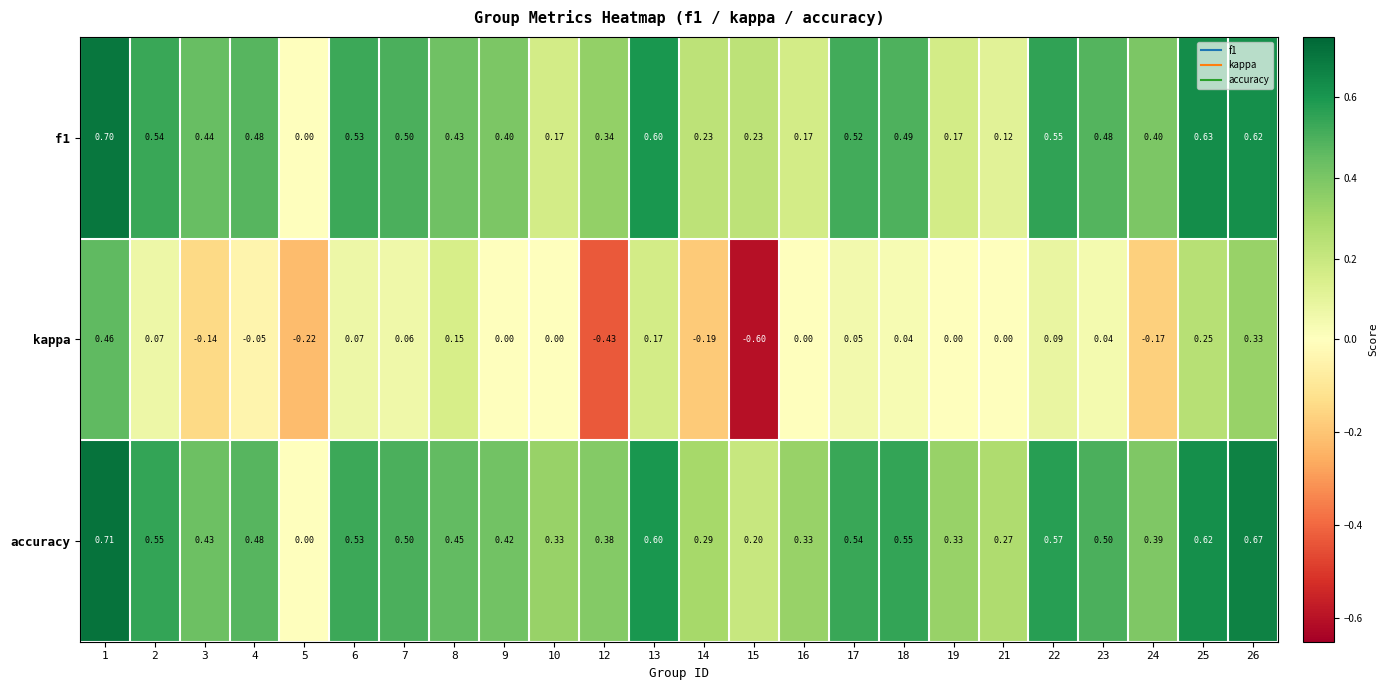

Rank the series by their maximum value, from lowest to highest.

kappa, f1, accuracy